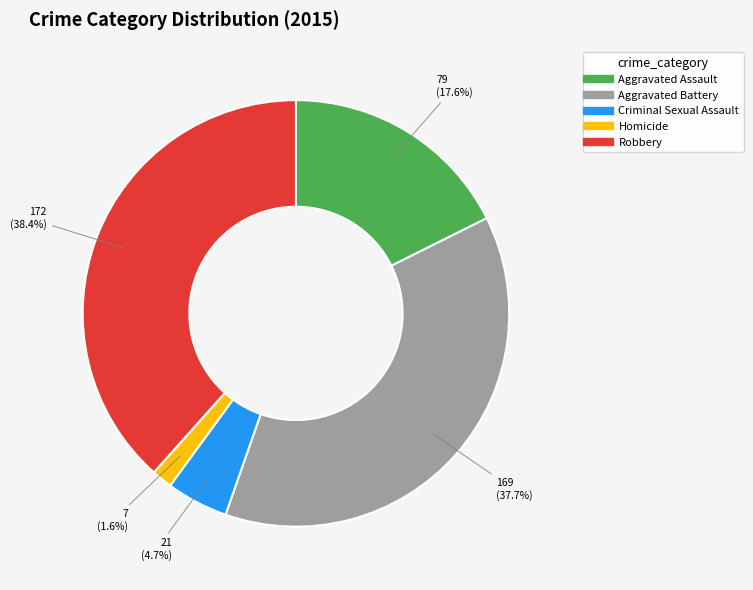

Which slice is the smallest?

Homicide